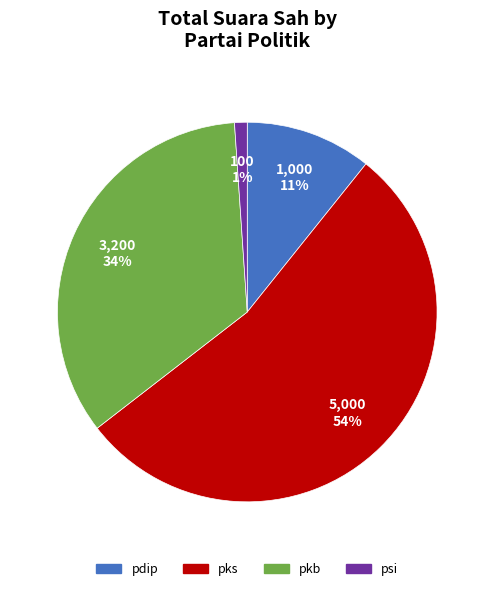

How many slices are in this pie chart?

4